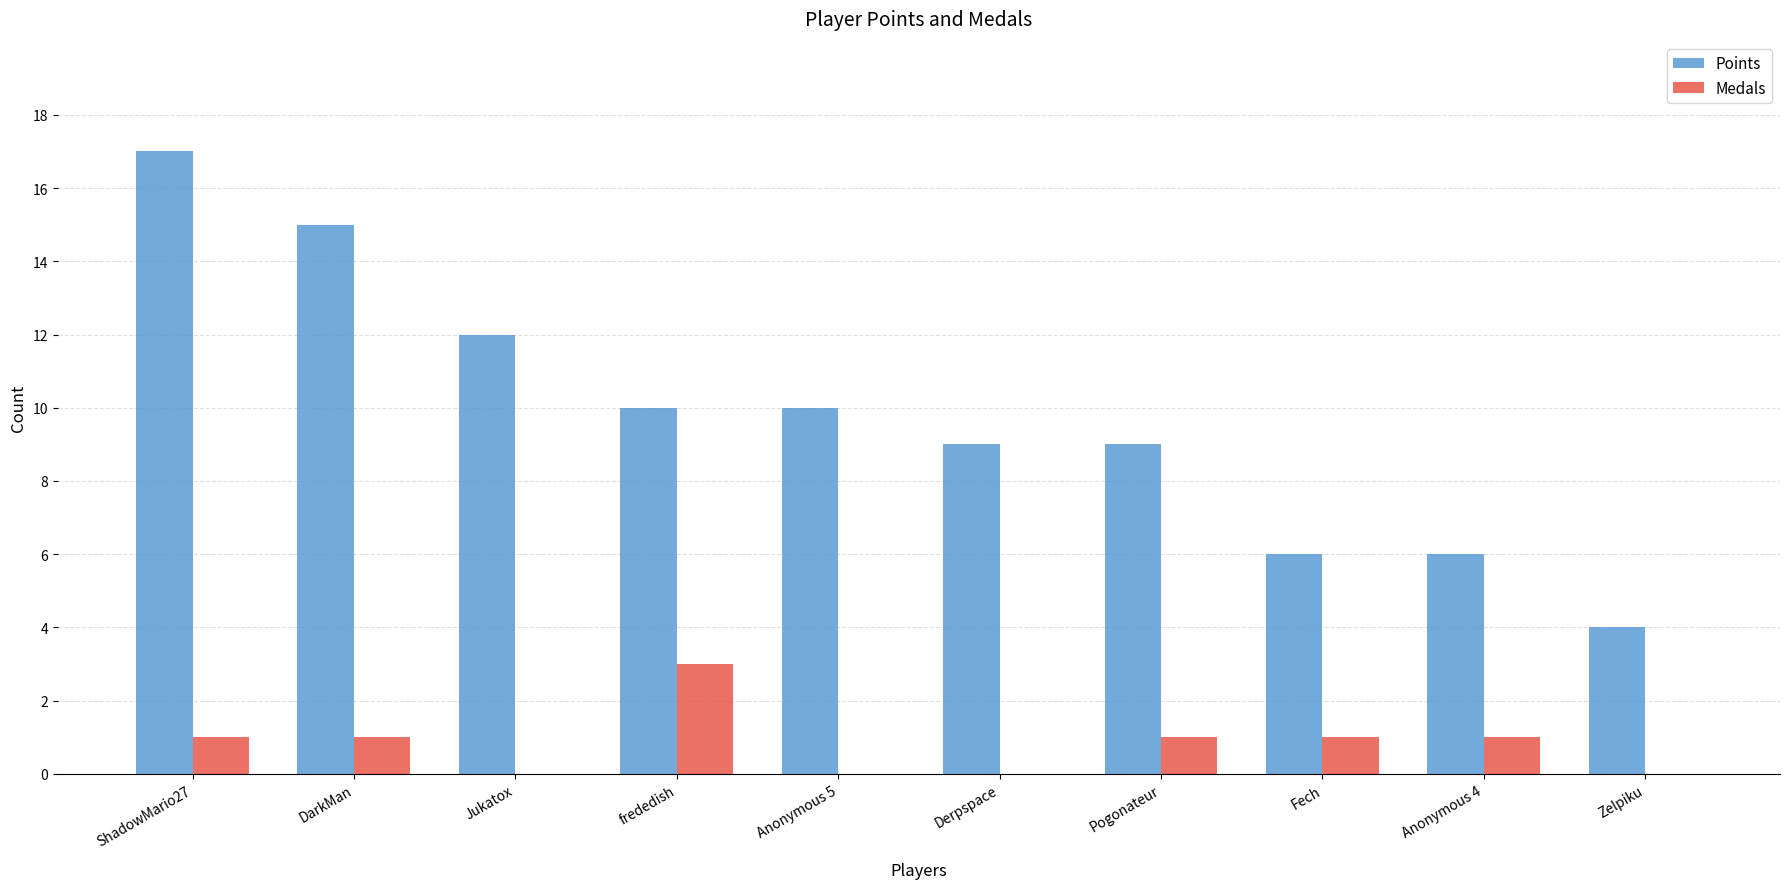

Is it true that Points equals 21 at Jukatox?

False